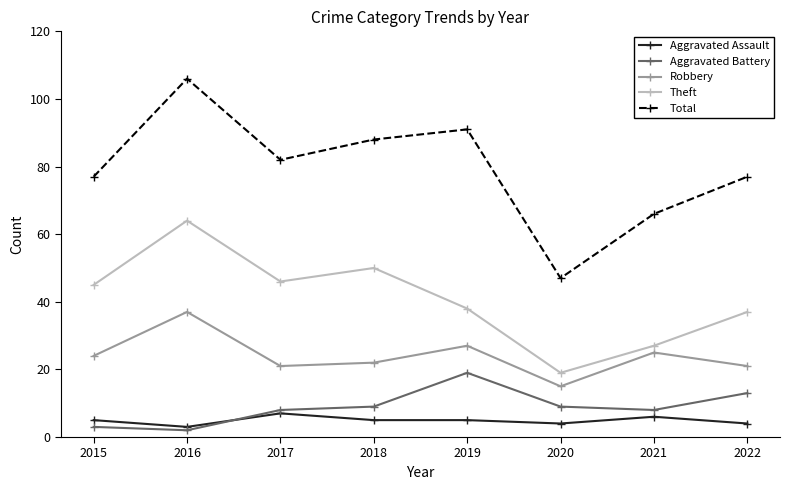

True or false: Total and Theft cross at least once.

False